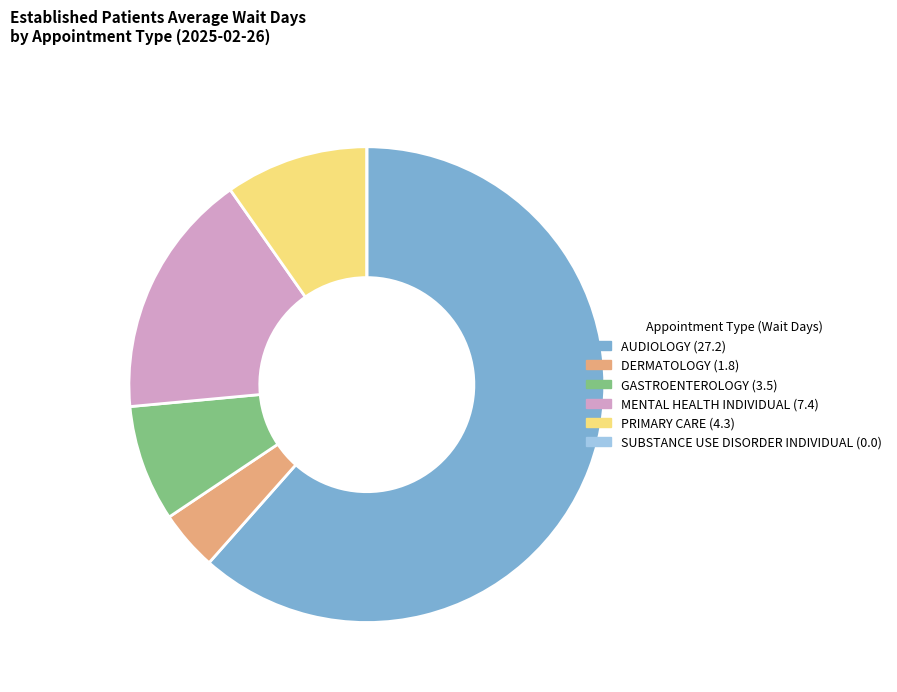

Which category accounts for the majority?

AUDIOLOGY